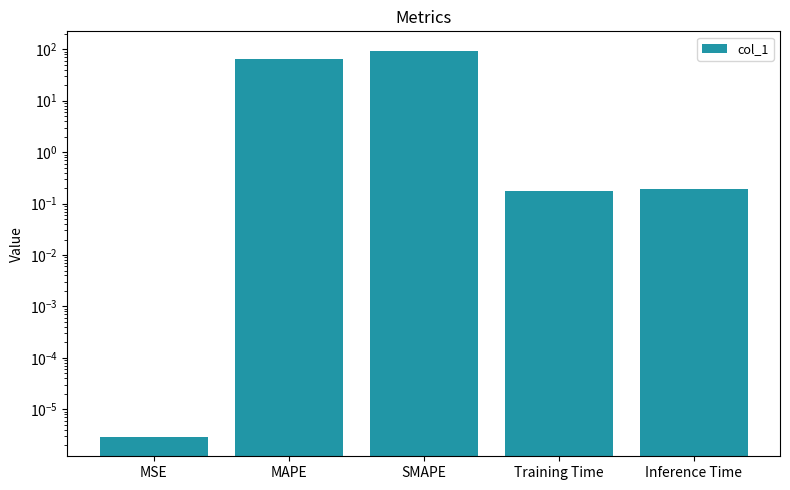

What position from the left is MAPE?

2